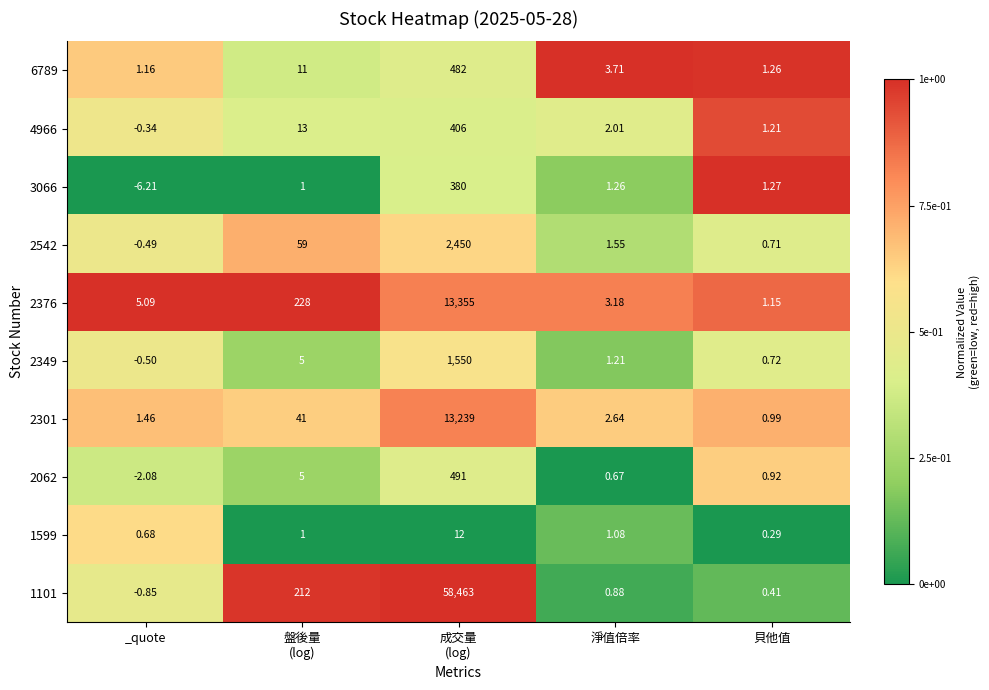

At which label is 1599 closest to 6?

淨值倍率